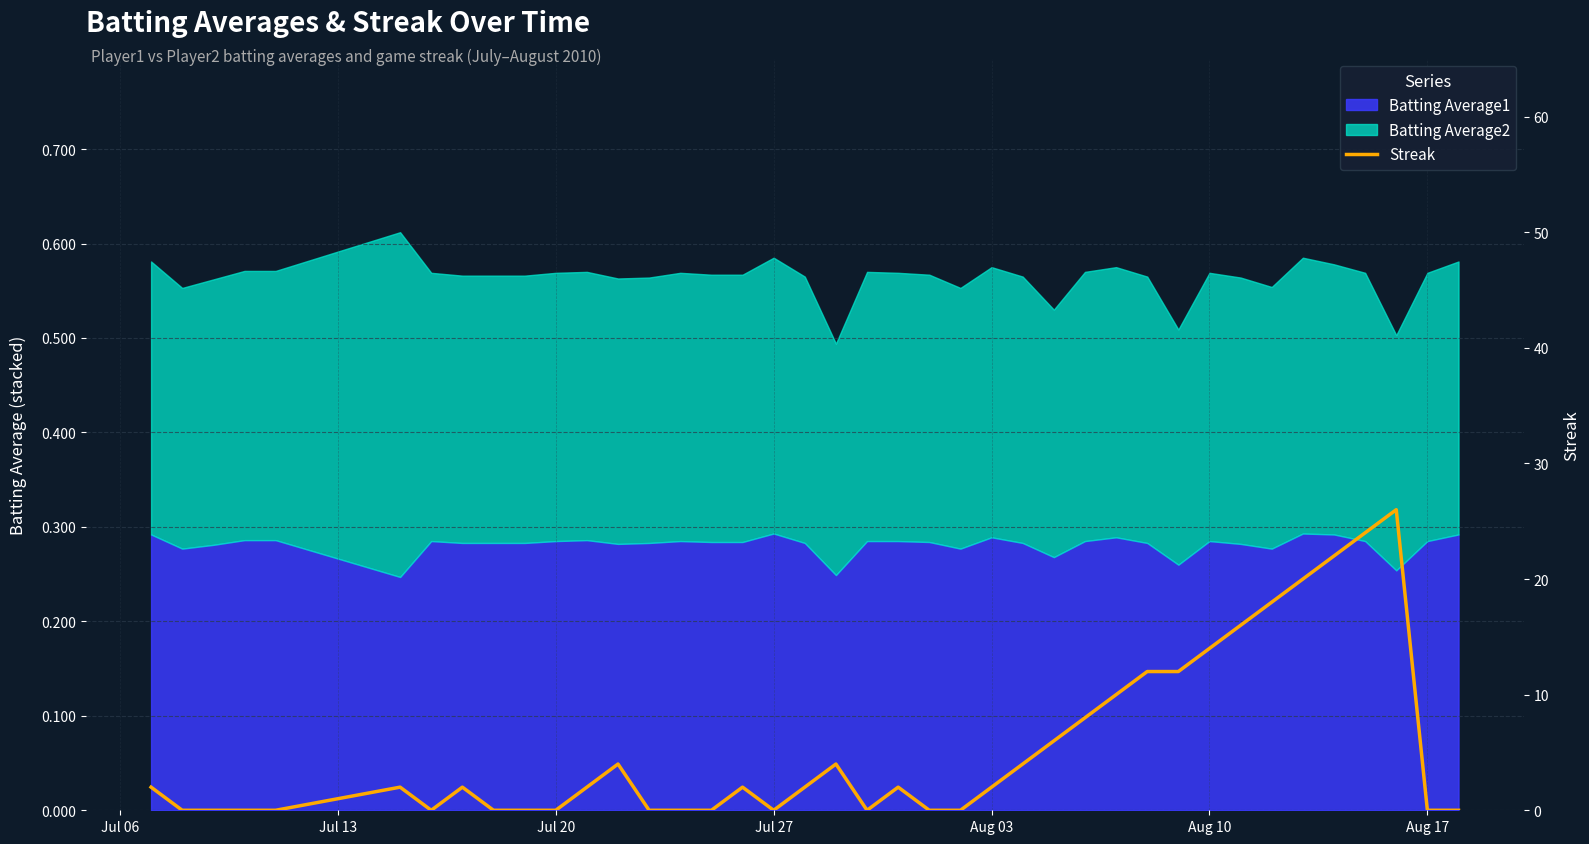

Is it true that the value at Jul 27 is 12?

False